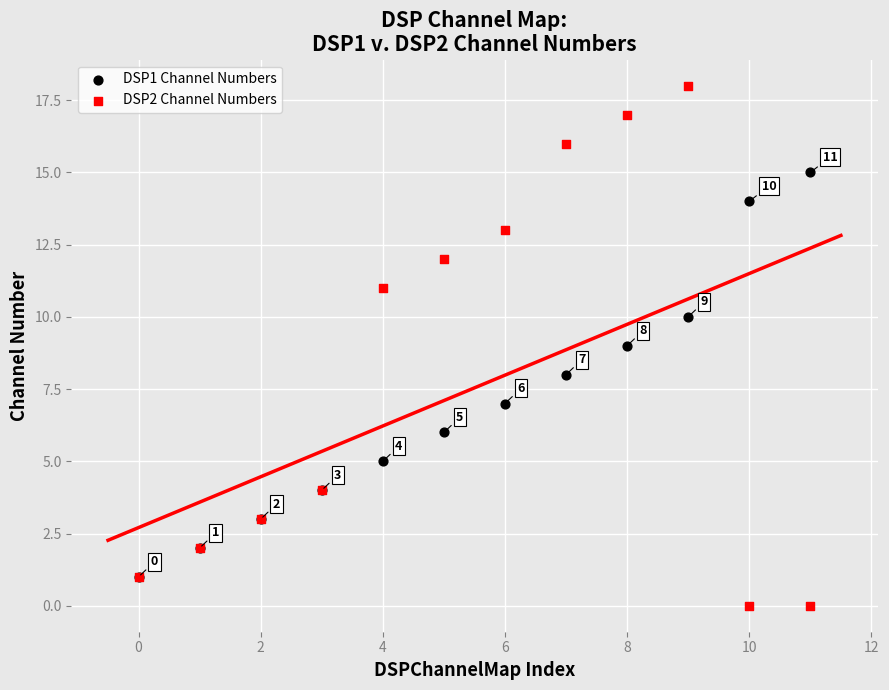

Which series has the widest spread of Y values?

DSP2 Channel Numbers